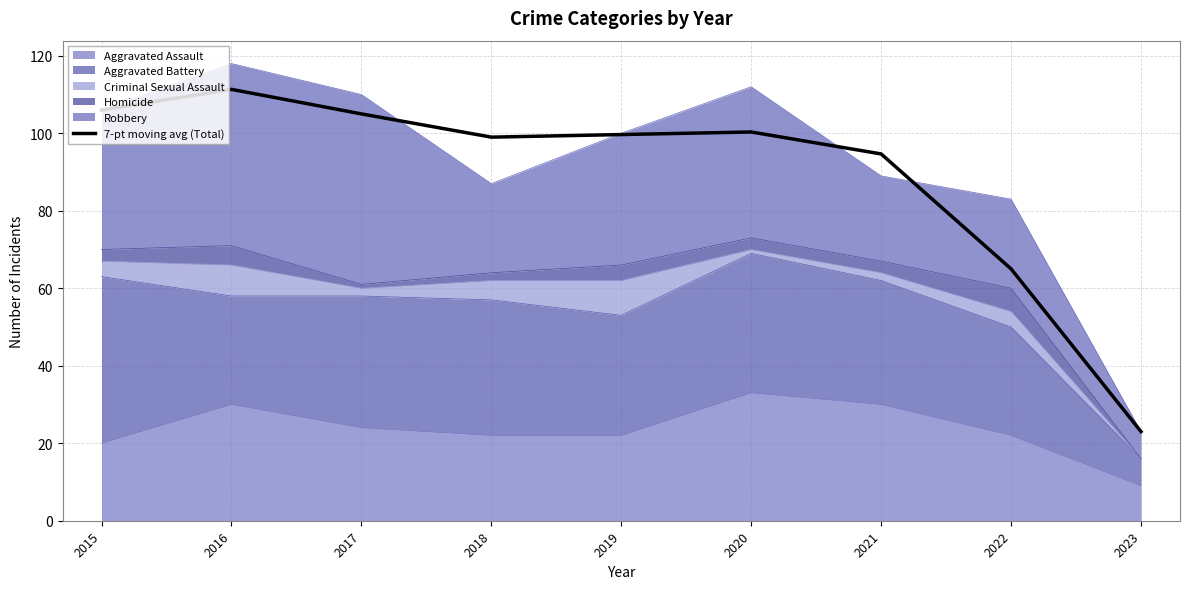

Read the value at 2016.

111.3